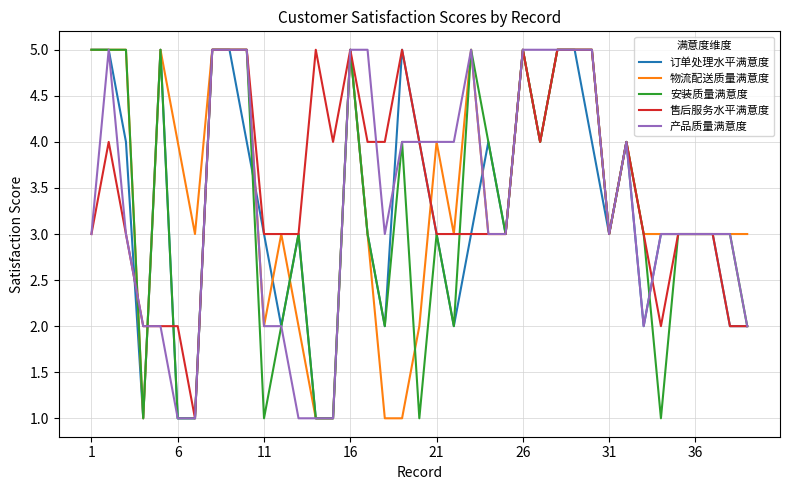

What is the greatest value displayed?

5